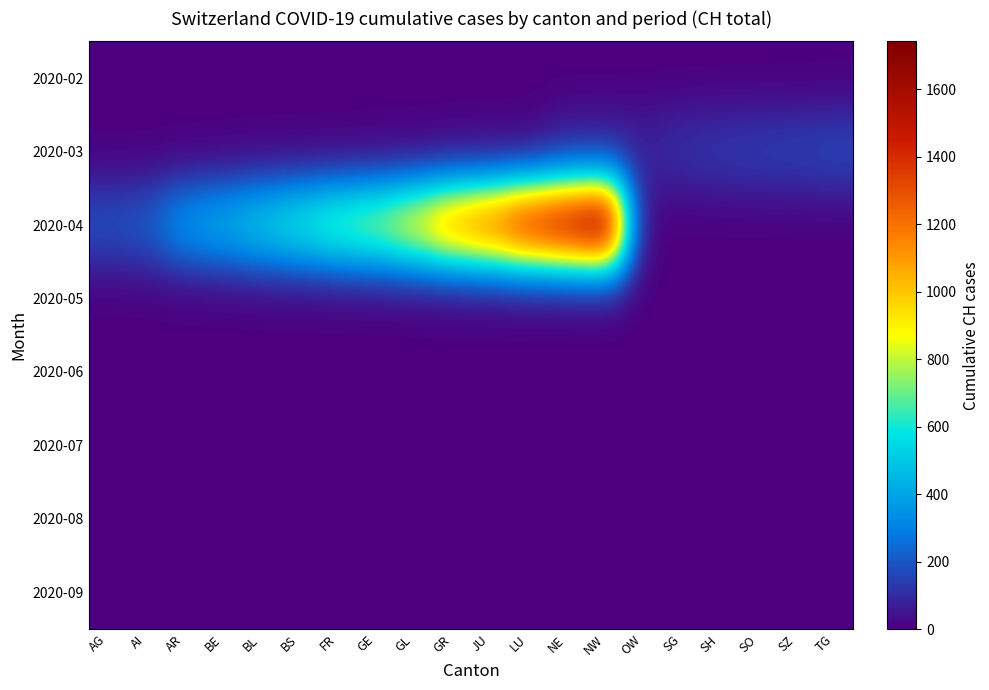

What is the difference between the highest and lowest values at TG?

172